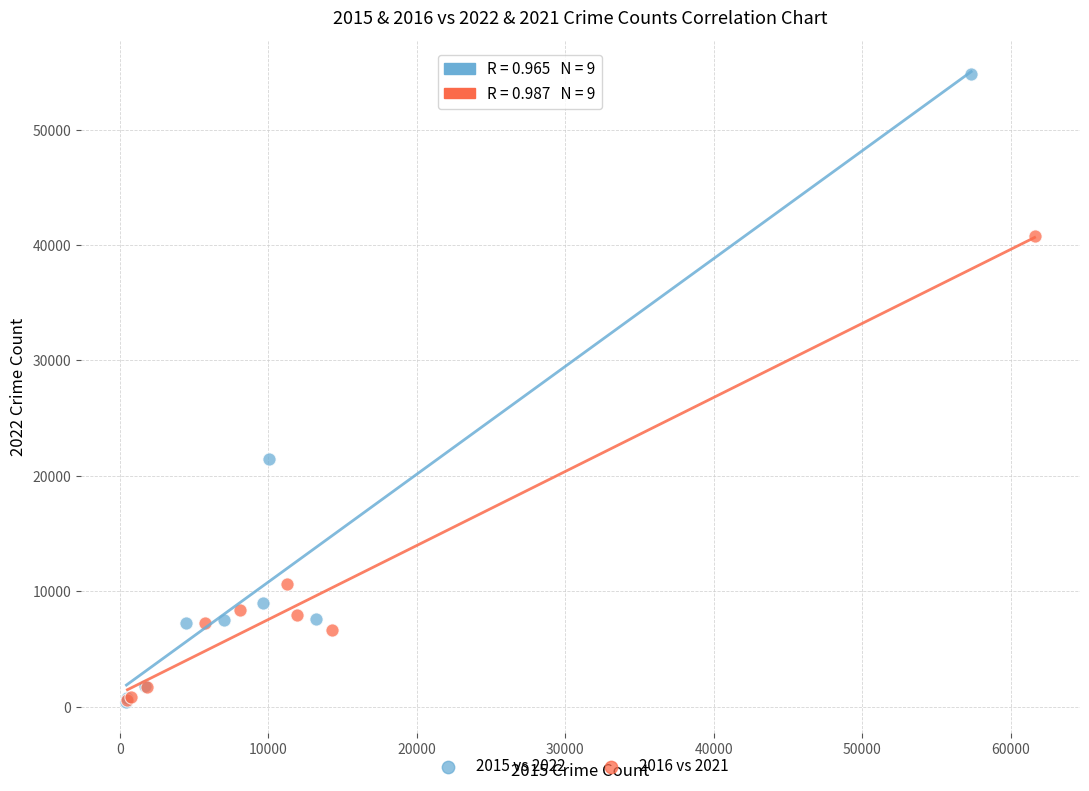

Which series has the widest spread of Y values?

2015 vs 2022